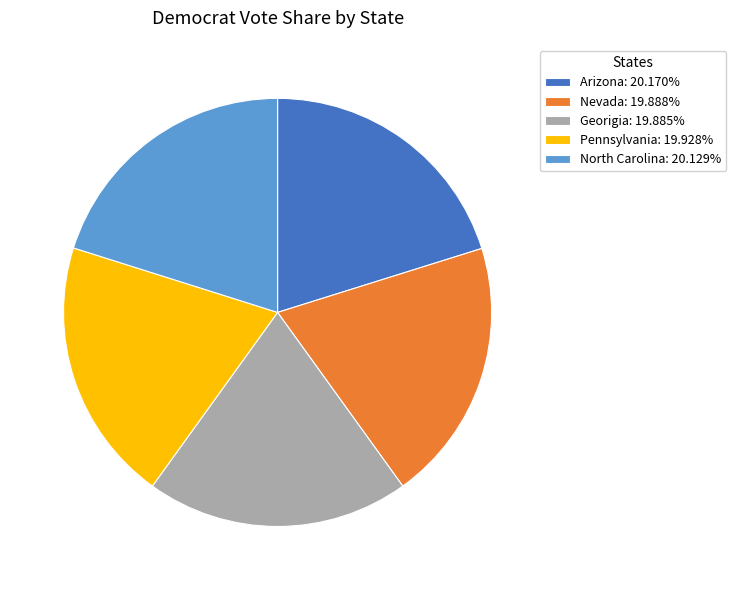

Do Nevada: 19.888% and North Carolina: 20.129% together represent more than half of the pie?

No